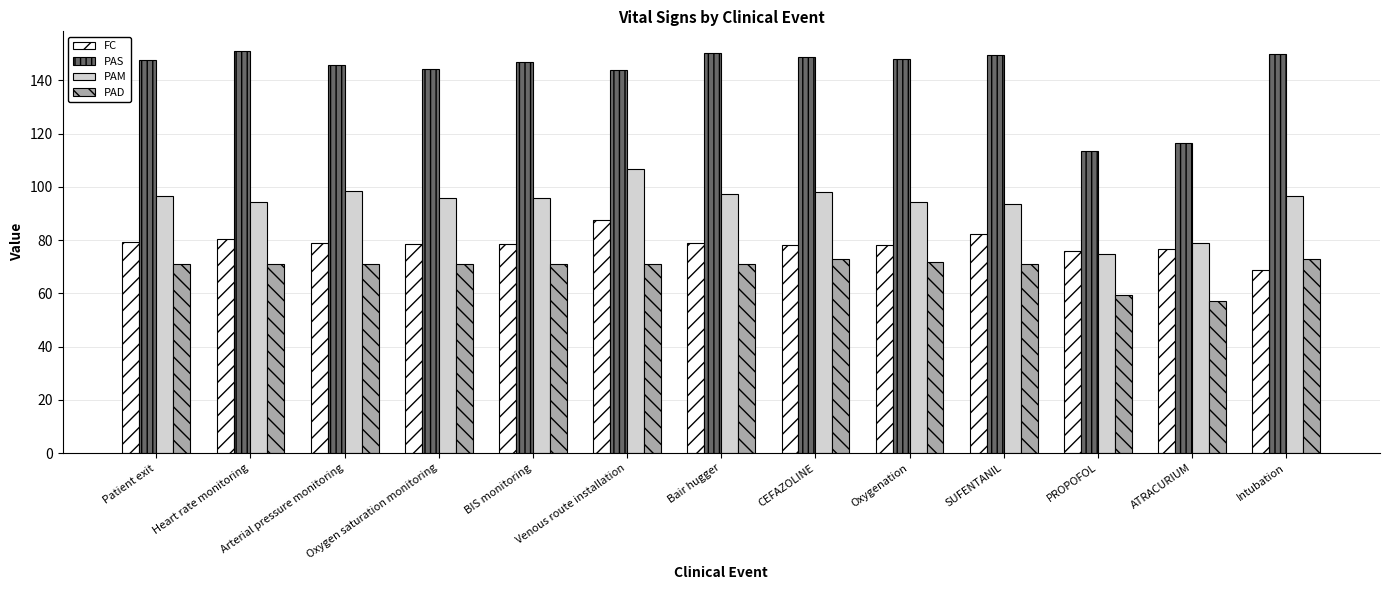

At Oxygen saturation monitoring, list the series in order from smallest to largest.

PAD, FC, PAM, PAS